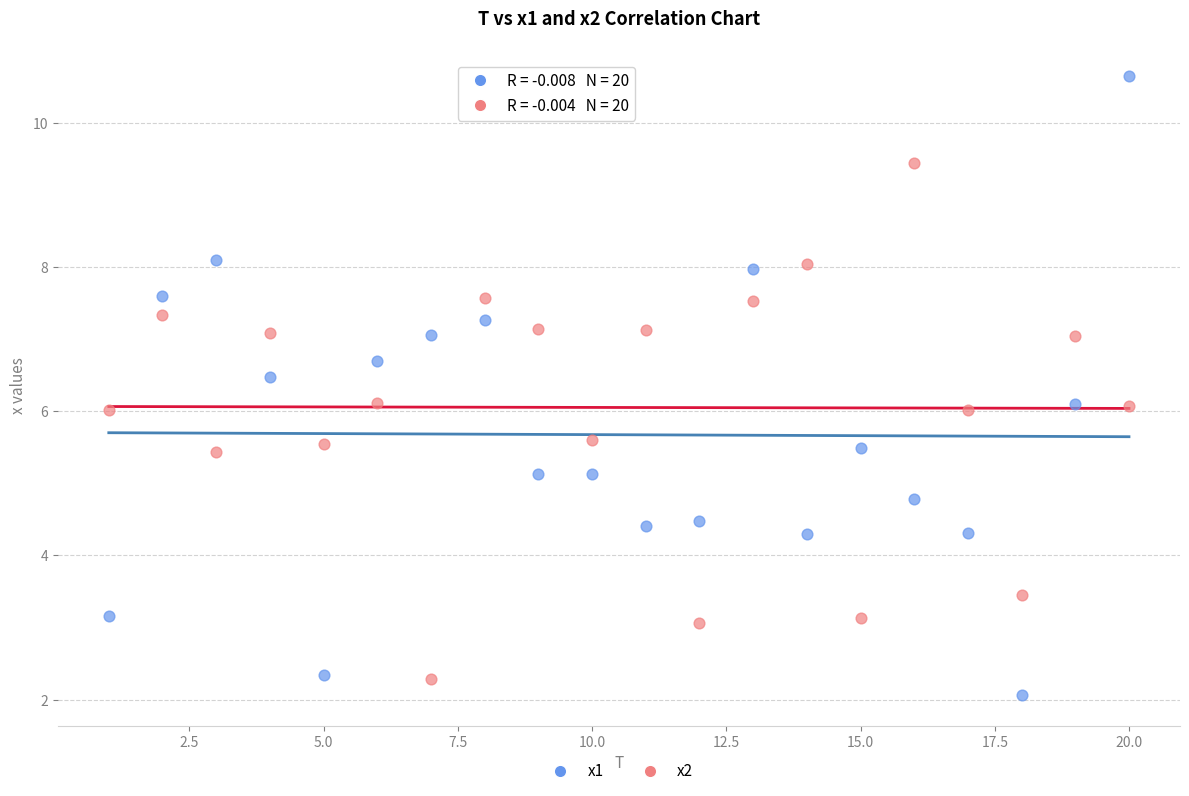

Which series has the widest spread of Y values?

x1